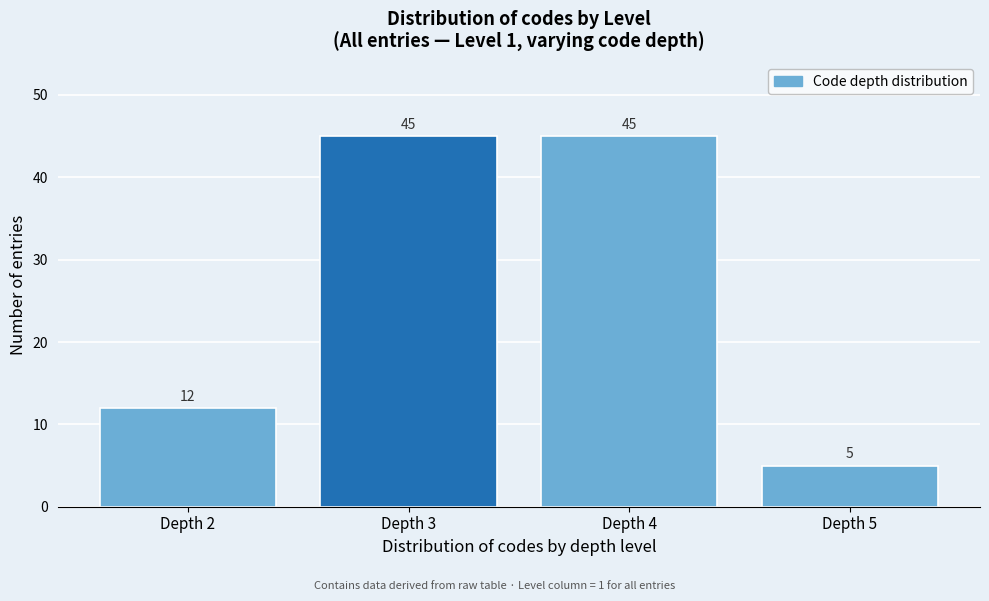

Reading left to right, transcribe all the data shown in this chart.

12	45	45	5